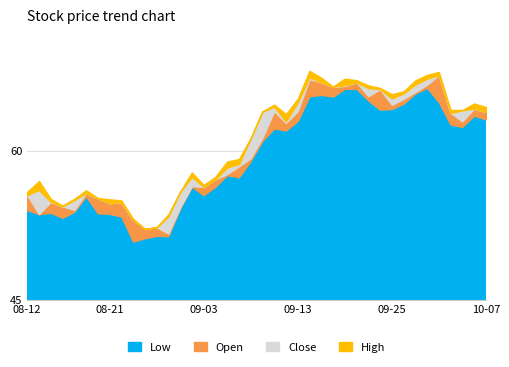

Reading right to left, extract all data points from this chart.

low: 2019-10-07=63.2	2019-10-04=63.6	2019-10-03=62.4	2019-10-02=62.7	2019-10-01=64.9	2019-09-30=66.4	2019-09-27=65.8	2019-09-26=64.8	2019-09-25=64.3	2019-09-24=64.2	2019-09-23=65.1	2019-09-20=66.3	2019-09-19=66.3	2019-09-18=65.5	2019-09-17=65.7	2019-09-16=65.5	2019-09-13=63.0	2019-09-12=62.1	2019-09-11=62.3	2019-09-10=61.0	2019-09-09=59.0	2019-09-06=57.4	2019-09-05=57.6	2019-09-04=56.4	2019-09-03=55.6	2019-08-30=56.4	2019-08-29=54.2	2019-08-28=51.5	2019-08-27=51.5	2019-08-26=51.2	2019-08-23=50.9	2019-08-22=53.4	2019-08-21=53.7	2019-08-20=53.8	2019-08-19=55.5	2019-08-16=53.9	2019-08-15=53.3	2019-08-14=53.8	2019-08-13=53.7	2019-08-12=54.1
open: 2019-10-07=64.0	2019-10-04=64.3	2019-10-03=63.0	2019-10-02=63.9	2019-10-01=67.7	2019-09-30=66.7	2019-09-27=66.0	2019-09-26=65.3	2019-09-25=64.7	2019-09-24=66.3	2019-09-23=65.5	2019-09-20=66.9	2019-09-19=66.6	2019-09-18=66.5	2019-09-17=66.9	2019-09-16=67.3	2019-09-13=64.0	2019-09-12=62.8	2019-09-11=64.0	2019-09-10=61.4	2019-09-09=59.3	2019-09-06=58.5	2019-09-05=57.7	2019-09-04=57.2	2019-09-03=56.4	2019-08-30=56.5	2019-08-29=54.4	2019-08-28=51.7	2019-08-27=52.3	2019-08-26=52.2	2019-08-23=53.1	2019-08-22=54.9	2019-08-21=54.8	2019-08-20=55.3	2019-08-19=55.8	2019-08-16=54.1	2019-08-15=54.4	2019-08-14=54.9	2019-08-13=53.7	2019-08-12=55.6
close: 2019-10-07=63.3	2019-10-04=64.1	2019-10-03=64.1	2019-10-02=63.5	2019-10-01=65.0	2019-09-30=67.3	2019-09-27=66.7	2019-09-26=65.8	2019-09-25=65.3	2019-09-24=64.9	2019-09-23=66.4	2019-09-20=66.4	2019-09-19=66.6	2019-09-18=66.5	2019-09-17=66.9	2019-09-16=67.4	2019-09-13=64.9	2019-09-12=63.0	2019-09-11=64.5	2019-09-10=64.0	2019-09-09=61.3	2019-09-06=58.7	2019-09-05=58.4	2019-09-04=57.0	2019-09-03=56.3	2019-08-30=57.4	2019-08-29=55.9	2019-08-28=53.4	2019-08-27=51.8	2019-08-26=51.6	2019-08-23=51.2	2019-08-22=53.5	2019-08-21=54.3	2019-08-20=53.9	2019-08-19=55.6	2019-08-16=55.1	2019-08-15=53.9	2019-08-14=54.0	2019-08-13=56.1	2019-08-12=54.1
high: 2019-10-07=64.5	2019-10-04=64.8	2019-10-03=64.2	2019-10-02=64.2	2019-10-01=68.0	2019-09-30=67.7	2019-09-27=67.1	2019-09-26=66.0	2019-09-25=65.7	2019-09-24=66.4	2019-09-23=66.6	2019-09-20=67.1	2019-09-19=67.3	2019-09-18=66.5	2019-09-17=67.4	2019-09-16=68.1	2019-09-13=65.3	2019-09-12=63.7	2019-09-11=64.7	2019-09-10=64.0	2019-09-09=61.3	2019-09-06=59.2	2019-09-05=59.0	2019-09-04=57.4	2019-09-03=56.6	2019-08-30=57.9	2019-08-29=55.9	2019-08-28=53.7	2019-08-27=52.3	2019-08-26=52.2	2019-08-23=53.2	2019-08-22=55.0	2019-08-21=55.2	2019-08-20=55.3	2019-08-19=56.1	2019-08-16=55.2	2019-08-15=54.5	2019-08-14=55.2	2019-08-13=57.0	2019-08-12=55.9